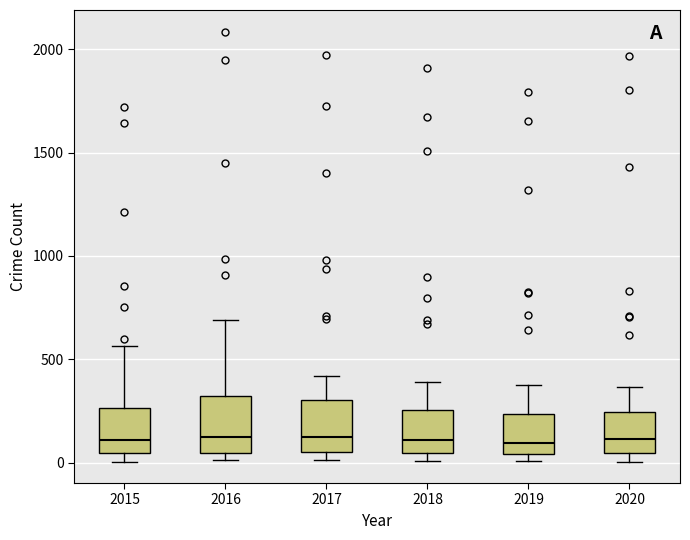

Reading left to right, read every box against the y-axis: the position of its median line, the range the box covers, and the ends of its whiskers. The values are not printed on the chart, so give them approximately, as read against the axis.

2015: median 100, box 50 to 250, whiskers 0 to 550
2016: median 150, box 50 to 300, whiskers 0 to 700
2017: median 100, box 50 to 300, whiskers 0 to 400
2018: median 100, box 50 to 250, whiskers 0 to 400
2019: median 100, box 50 to 250, whiskers 0 to 400
2020: median 100, box 50 to 250, whiskers 0 to 350